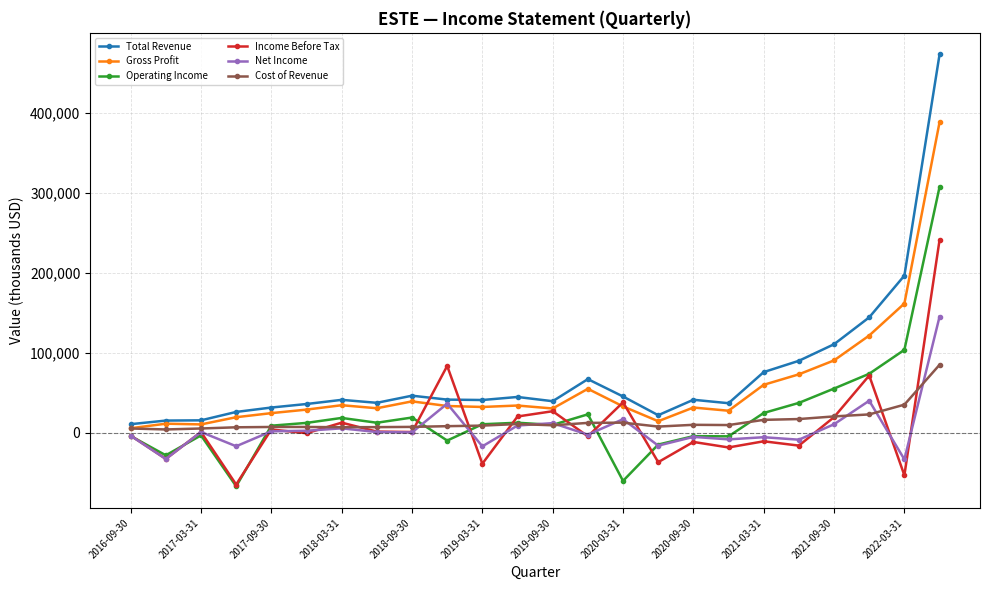

Which series has the largest range (max minus min)?

Total Revenue